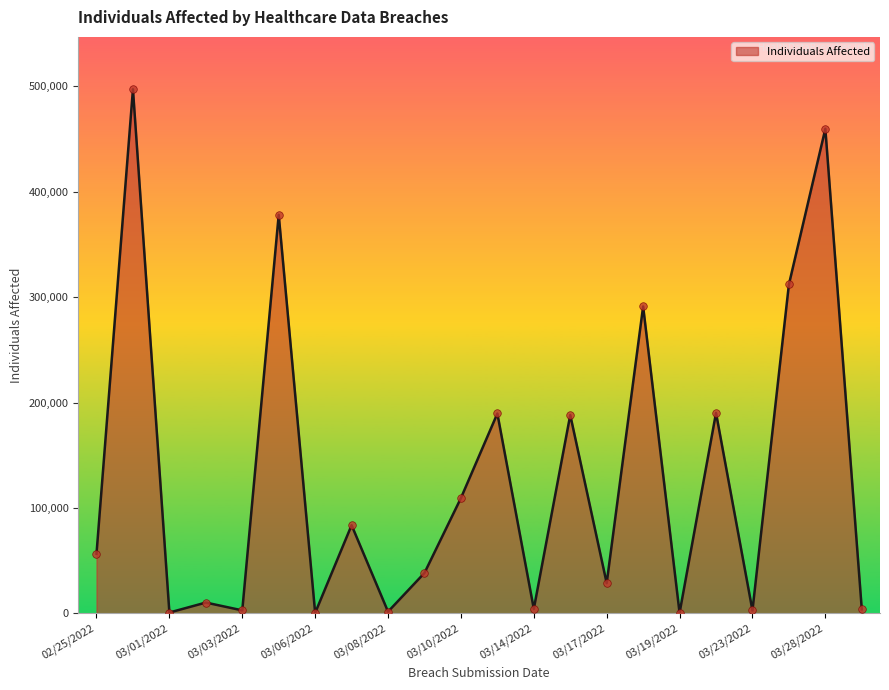

What is the difference between the maximum and minimum values?

496631